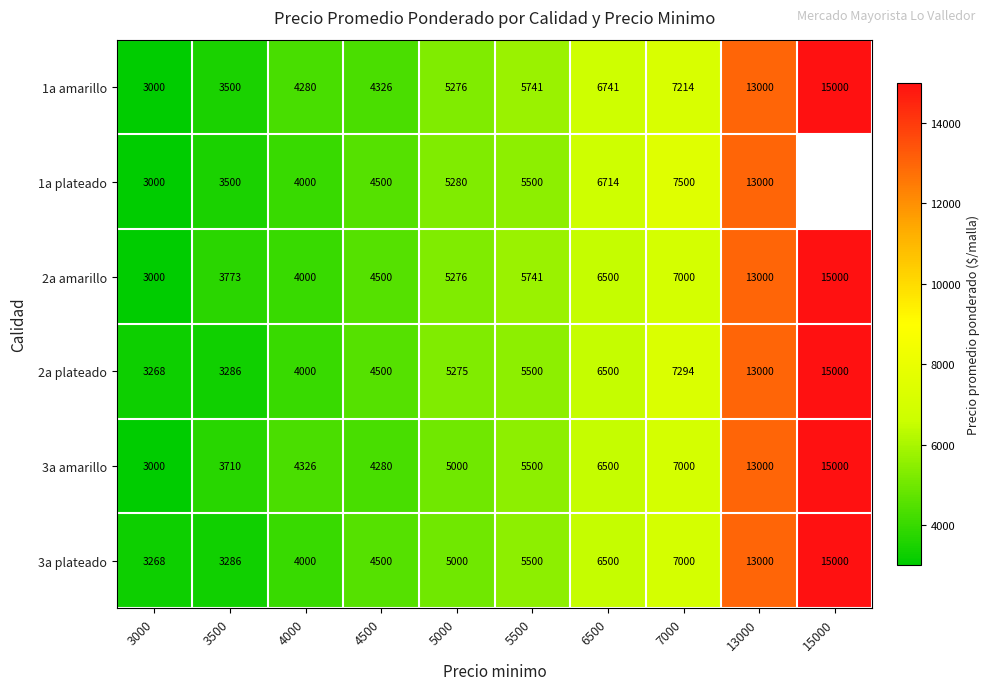

Between 3000 and 4000, which series saw the biggest shift?

3a amarillo